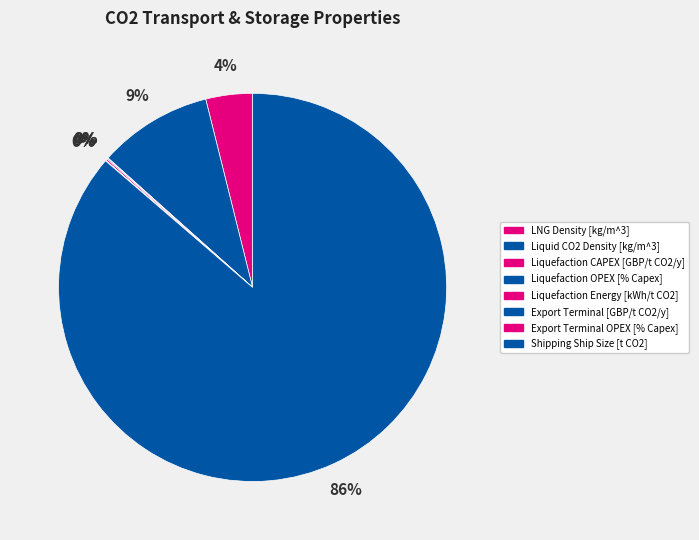

True or false: Liquefaction OPEX [% Capex] accounts for 10% of the total.

False